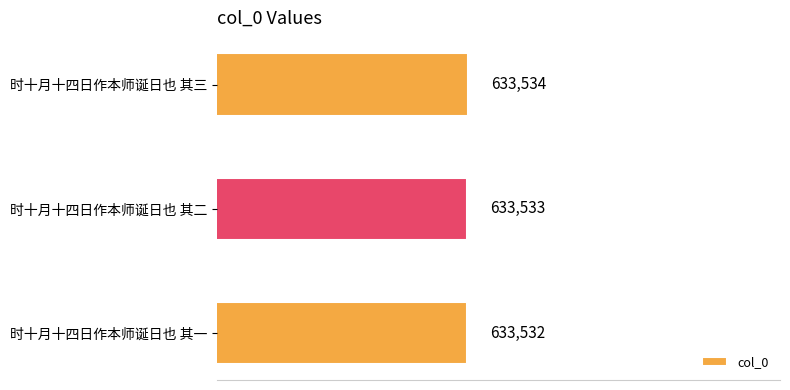

Read the value at 时十月十四日作本师诞日也 其三.

633534